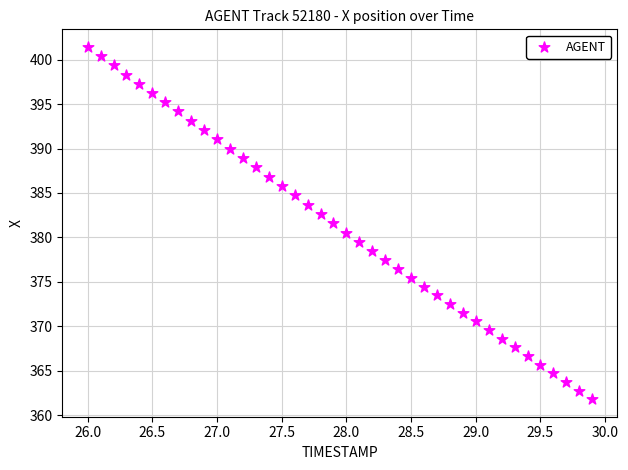

What is the range of Y values (max minus min)?

39.6